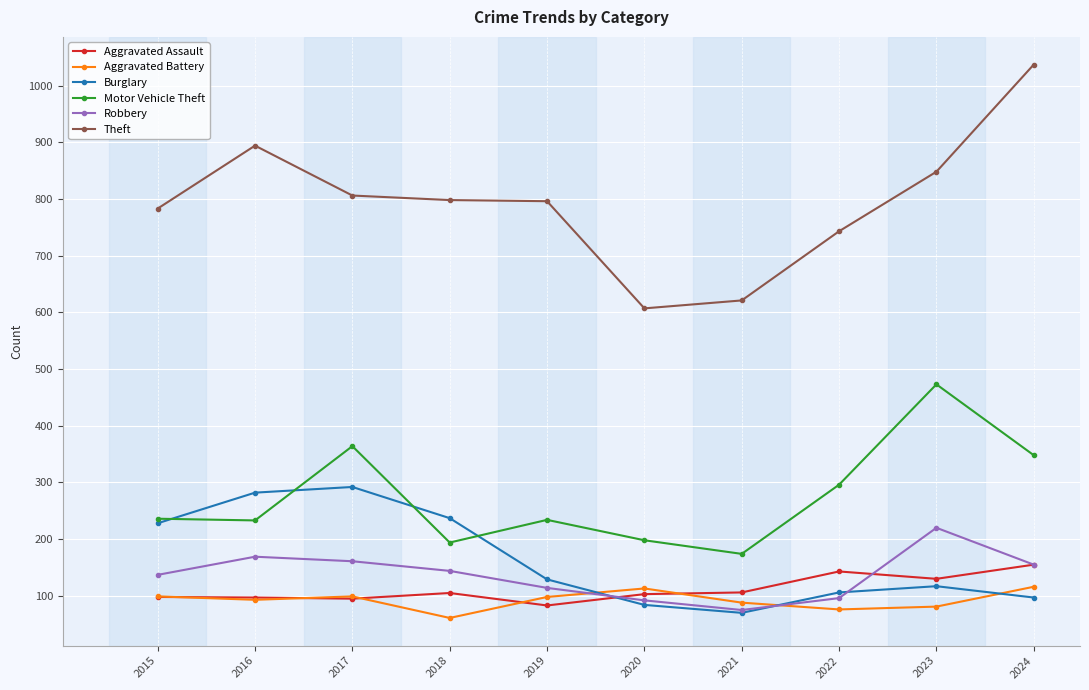

What is the value of the Aggravated Battery point at the 2nd from the left?

93